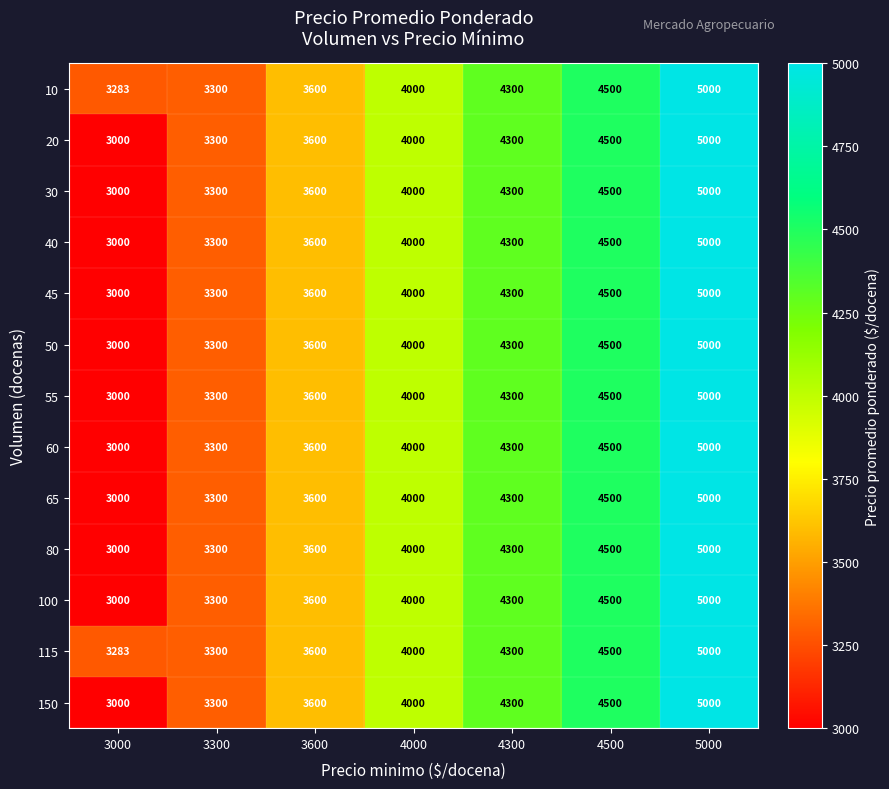

Rank the categories by 100 value from lowest to highest.

3000, 3300, 3600, 4000, 4300, 4500, 5000